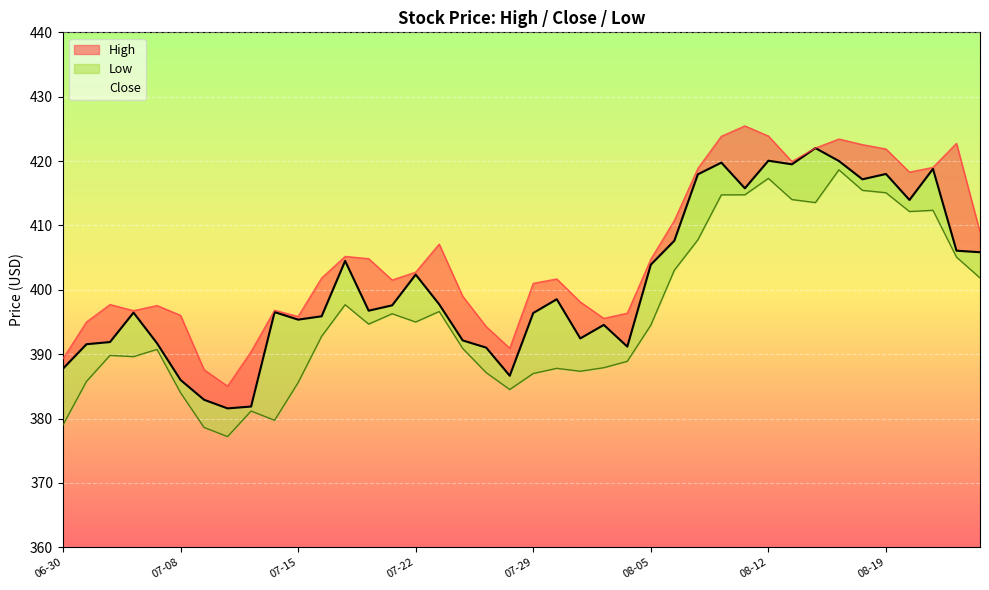

What is the difference between the High values at 2020-07-08 and 2020-07-01?

1.0